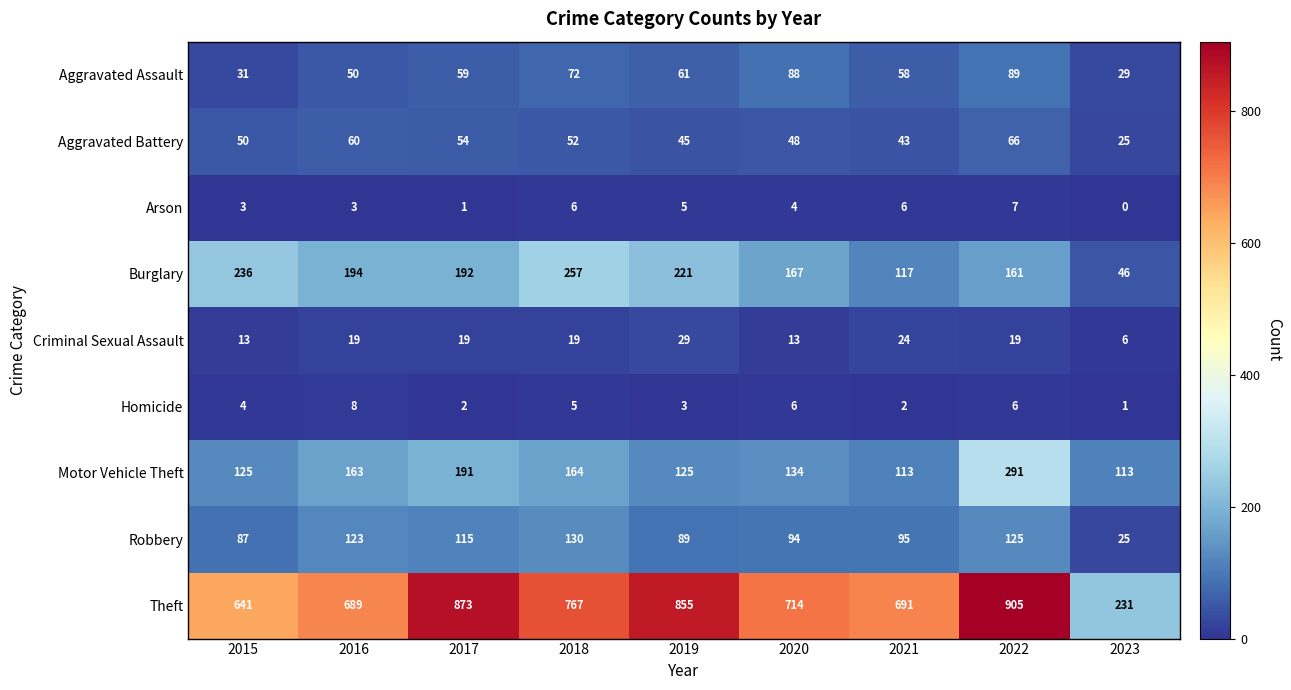

Which series has the largest total across all categories?

Theft